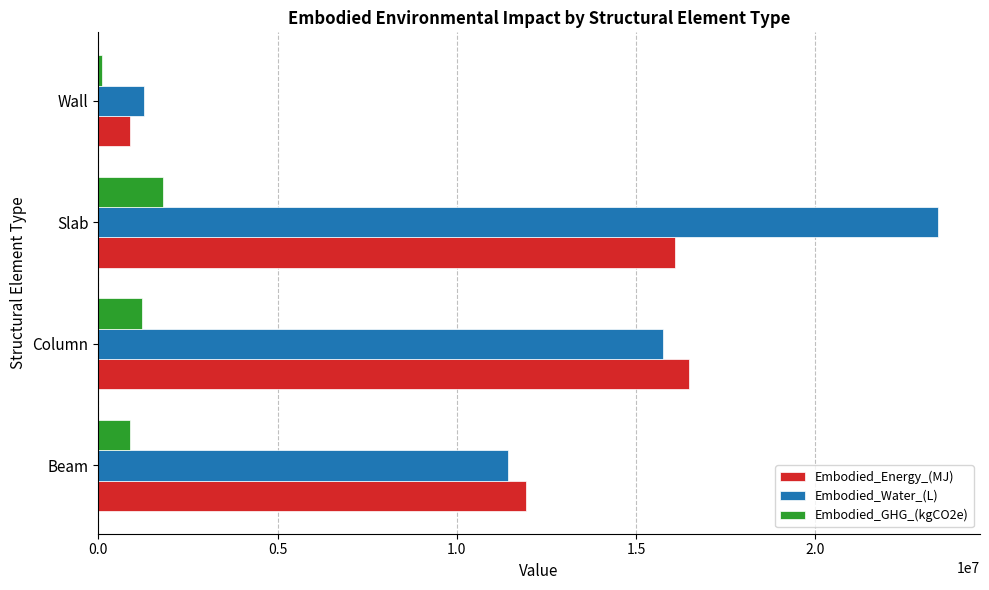

What is the difference between the maximum and minimum values in the Embodied_Water_(L) series?

22159707.5